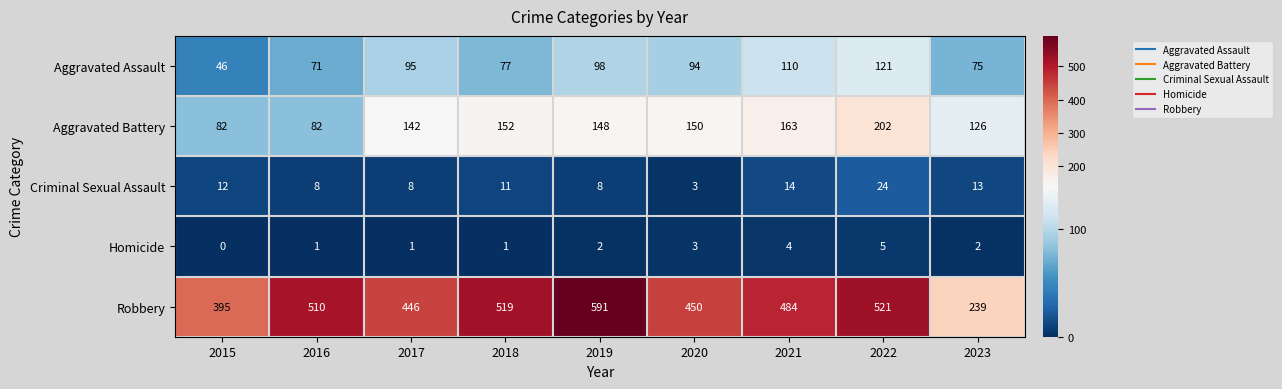

The Homicide series shows 0 at 2015. True or false?

True